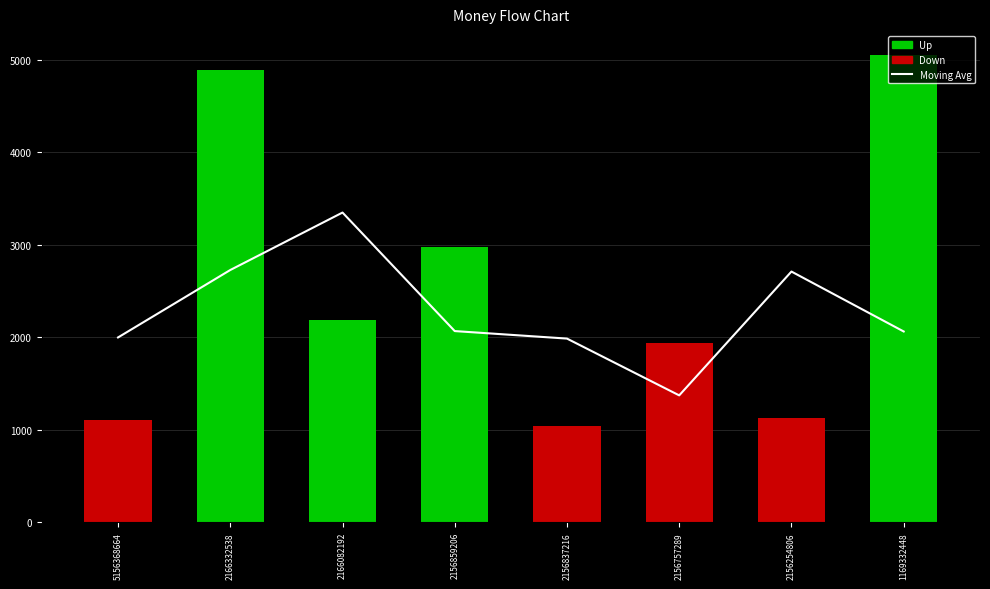

At which label does Amount reach its peak?

1169332448